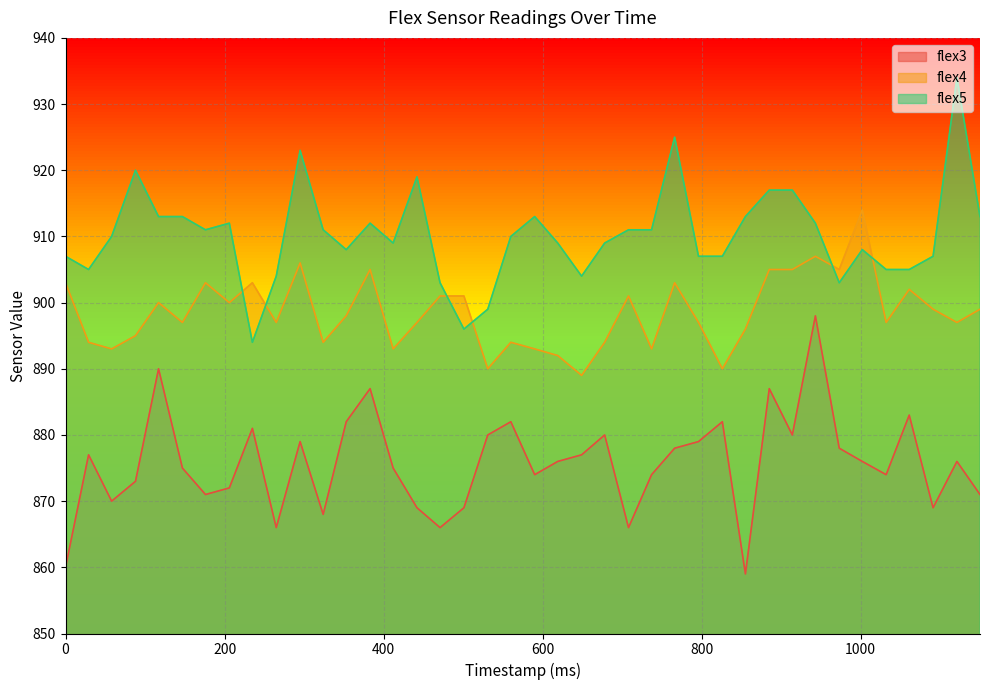

Which series changed the most between 117 and 235?

flex5